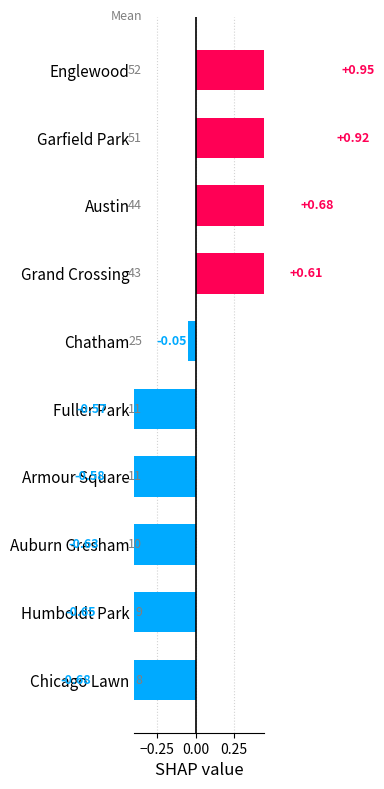

How many data points does each series have?

10